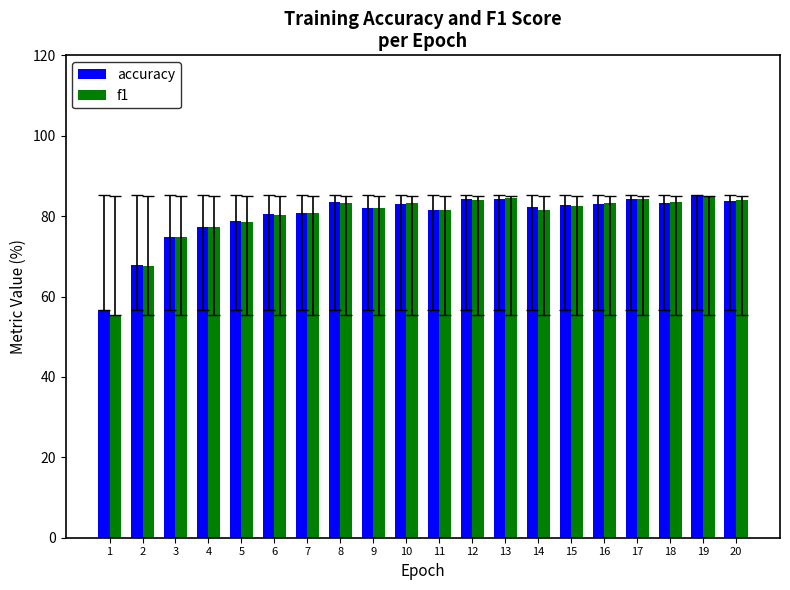

Is the value of f1 at 5 greater than the value of accuracy at 18?

No